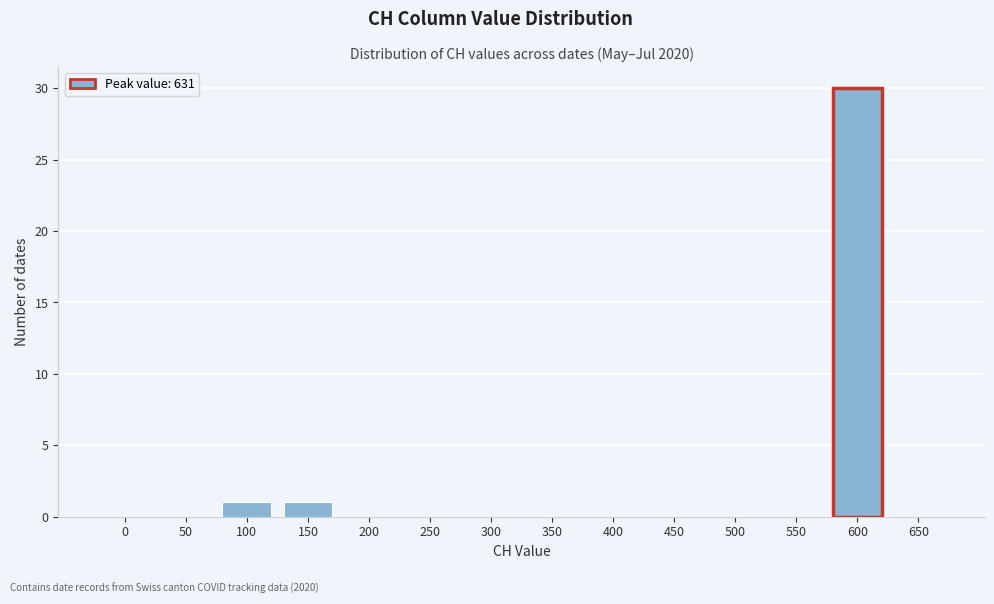

Reading right to left, transcribe all the data shown in this chart.

650=0	600=30	550=0	500=0	450=0	400=0	350=0	300=0	250=0	200=0	150=1	100=1	50=0	0=0